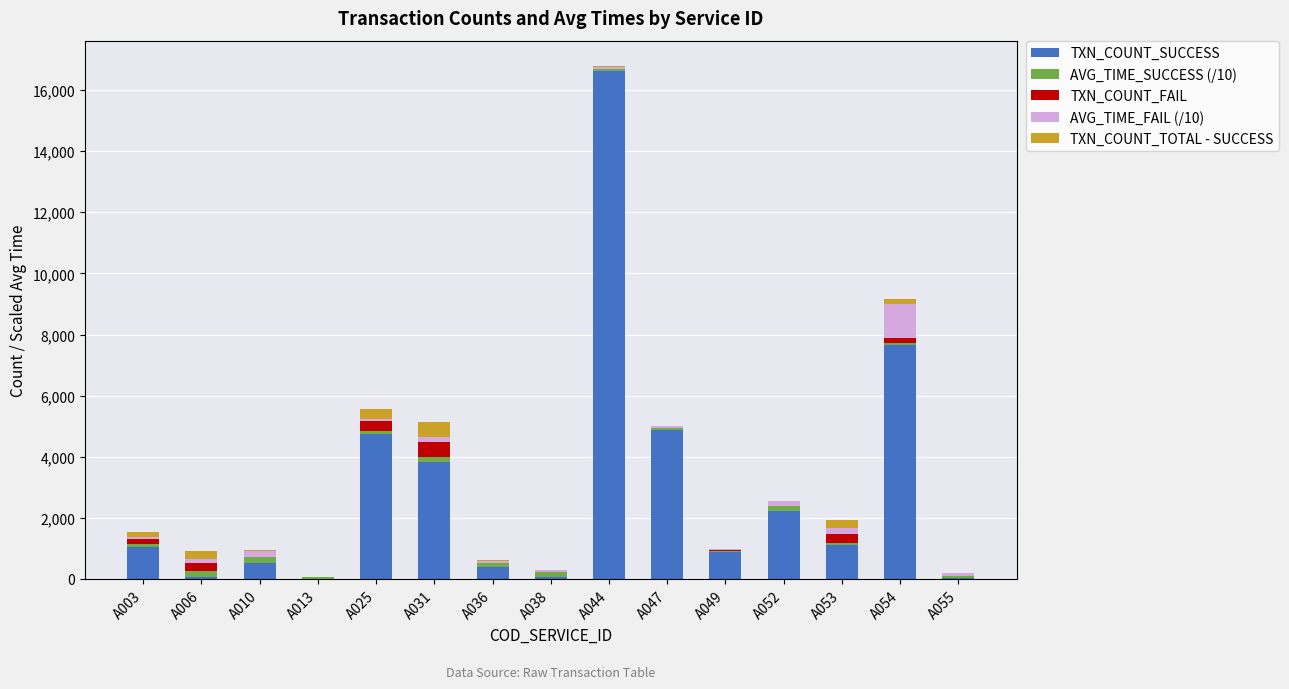

Which category has the highest value in the TXN_COUNT_SUCCESS series?

A044